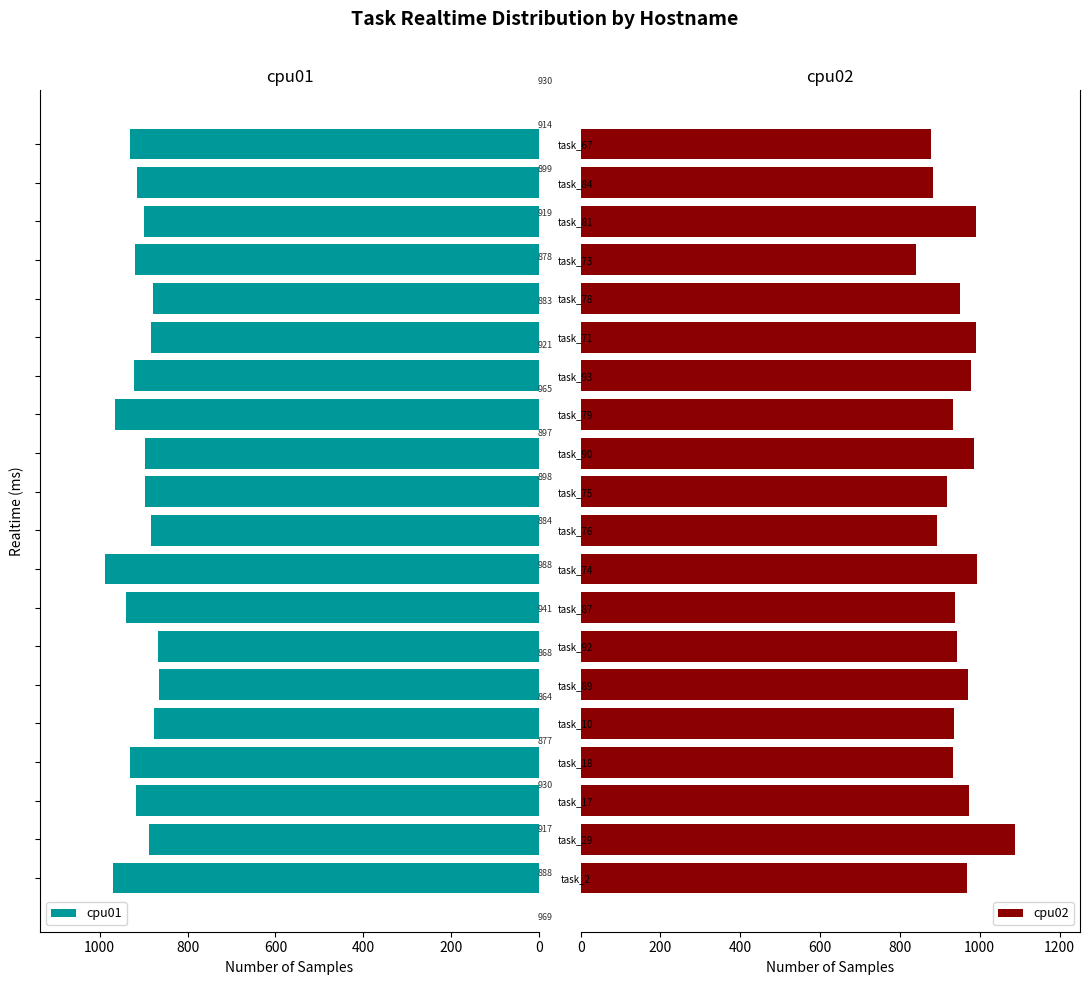

What is the difference between the maximum and minimum values in the cpu02 series?

248